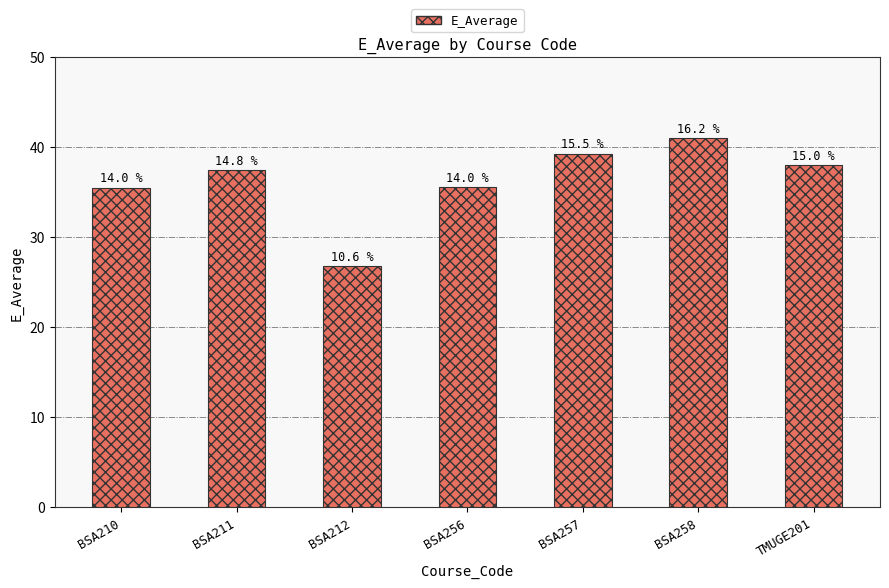

Does the chart contain any negative values?

No